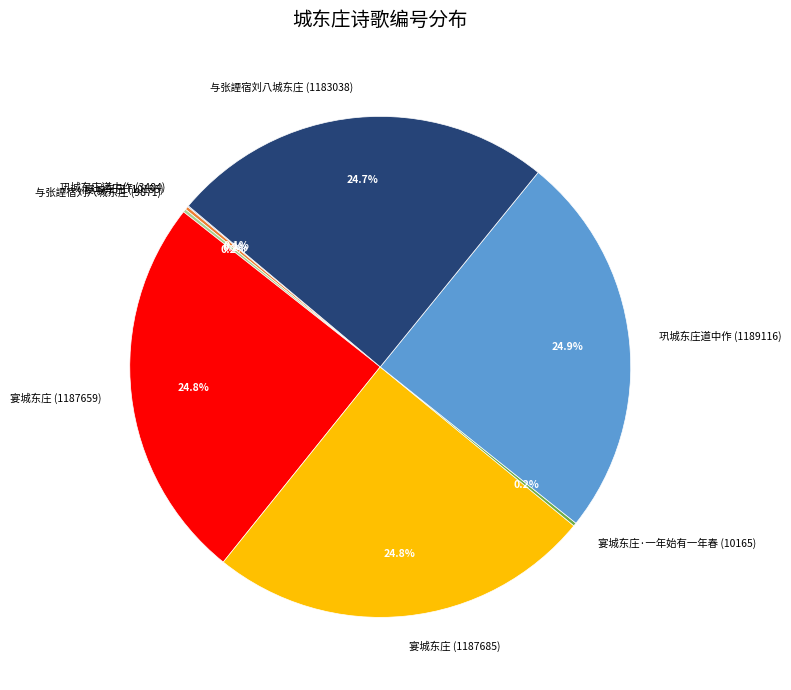

Does 巩城东庄道中作 (1189116) account for over 50% of the chart?

No